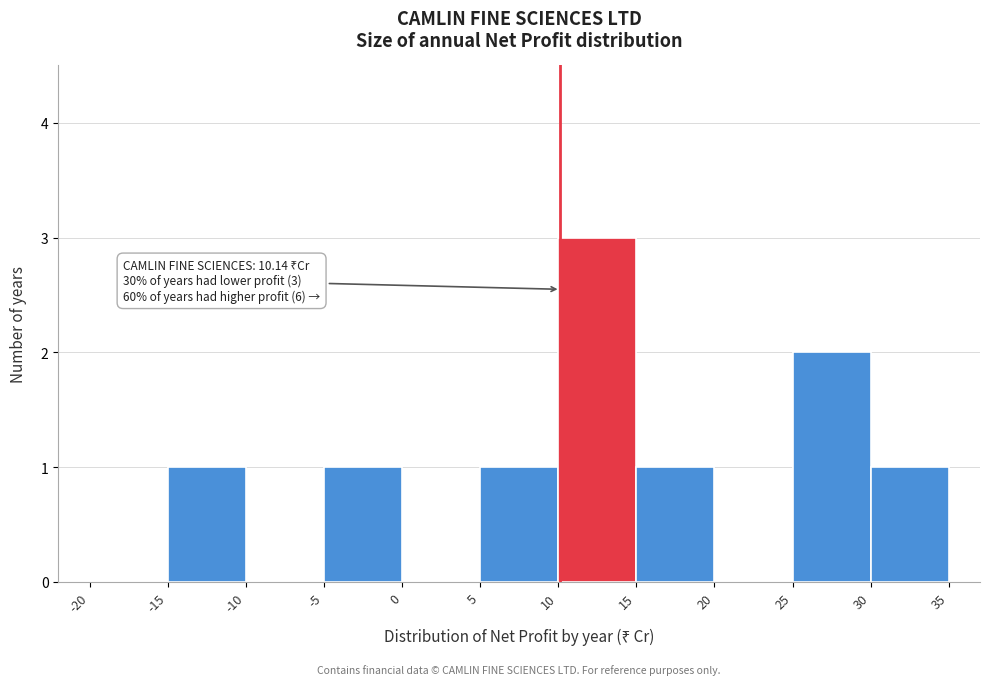

Over which range of the x-axis is the bar tallest?

10 to 15